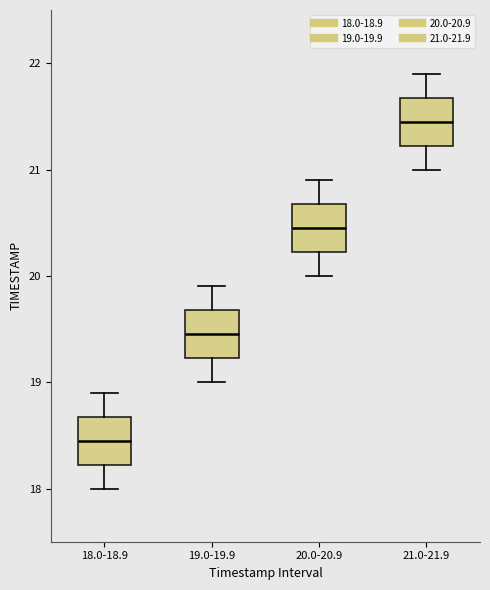

Where does the lower whisker of the box for 21.0-21.9 end on the y-axis? The values are not printed on the chart, so give them approximately, as read against the axis.

21.0